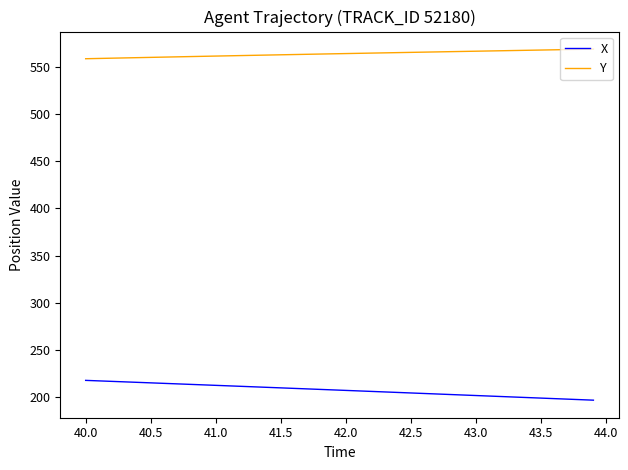

Rank the series by their average value, from lowest to highest.

X, Y